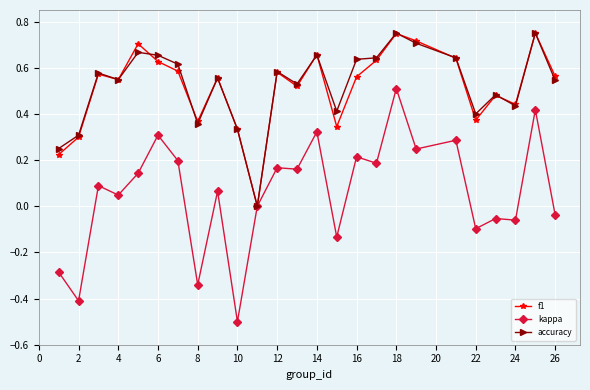

What is the difference between the second highest and minimum values in the kappa series?

0.9